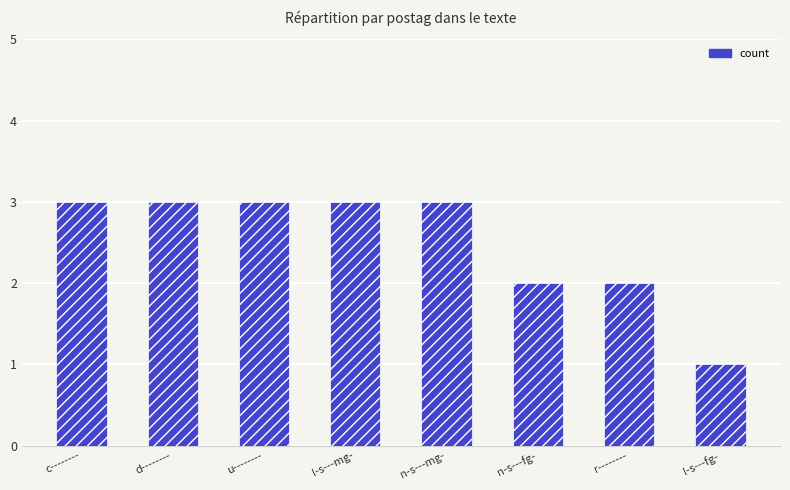

What is the difference between the second highest and minimum values?

2